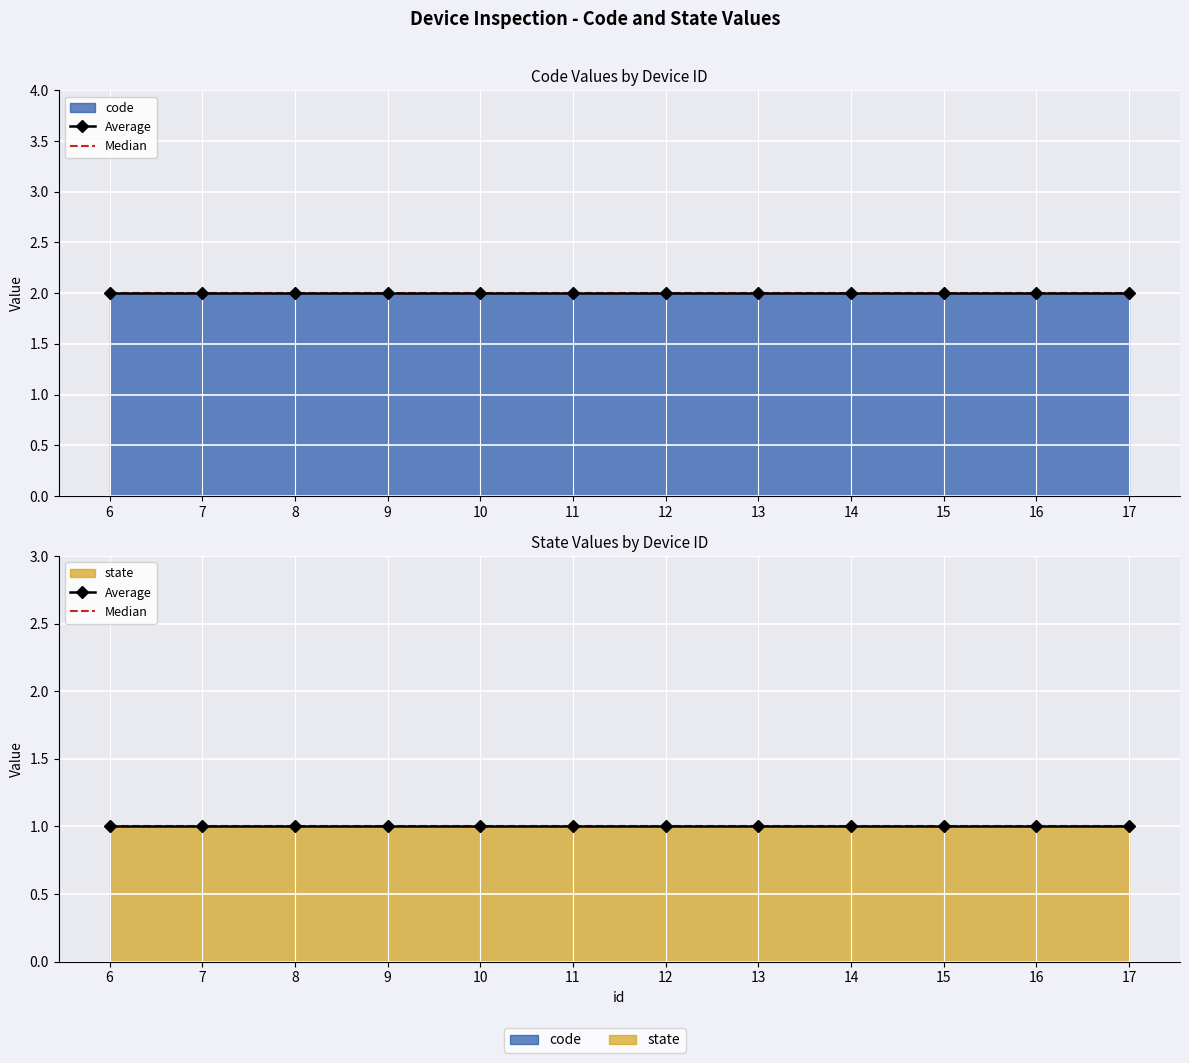

What is the greatest value displayed?

2